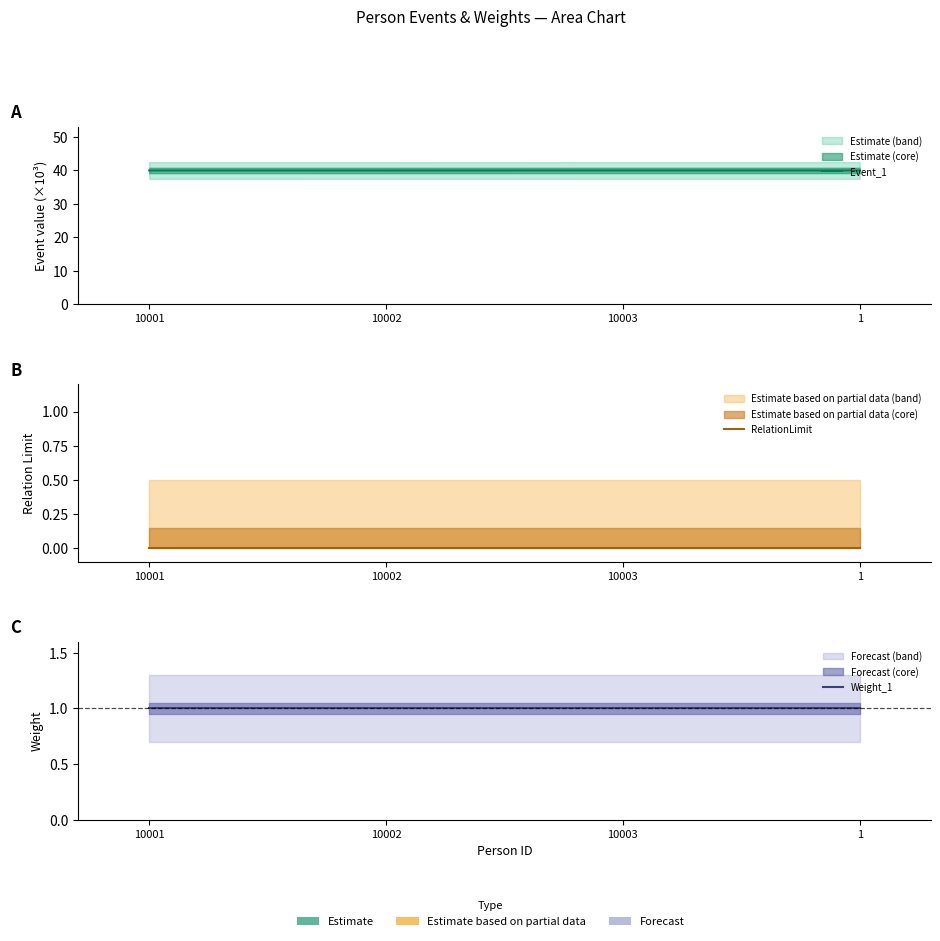

What position from the left is 1?

4